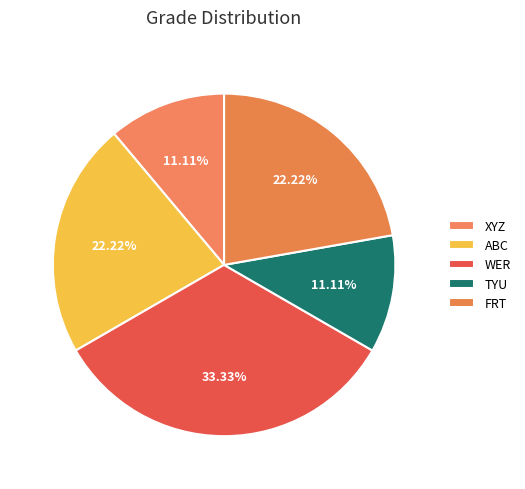

Count the number of slices in the pie.

5